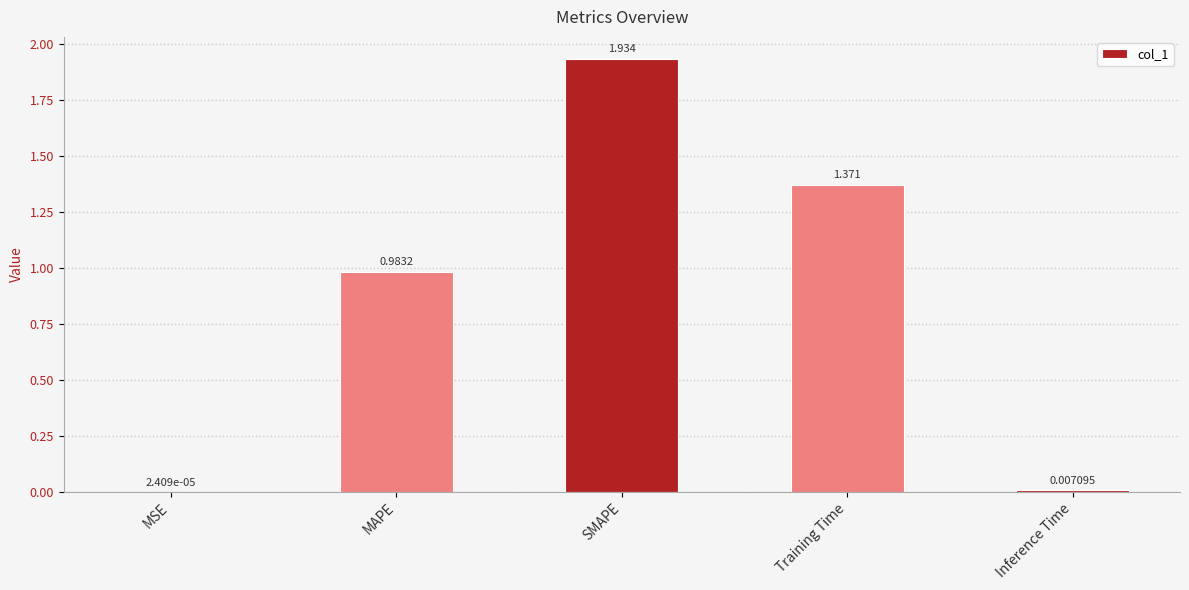

Is it true that the value at MAPE is 0.5?

False